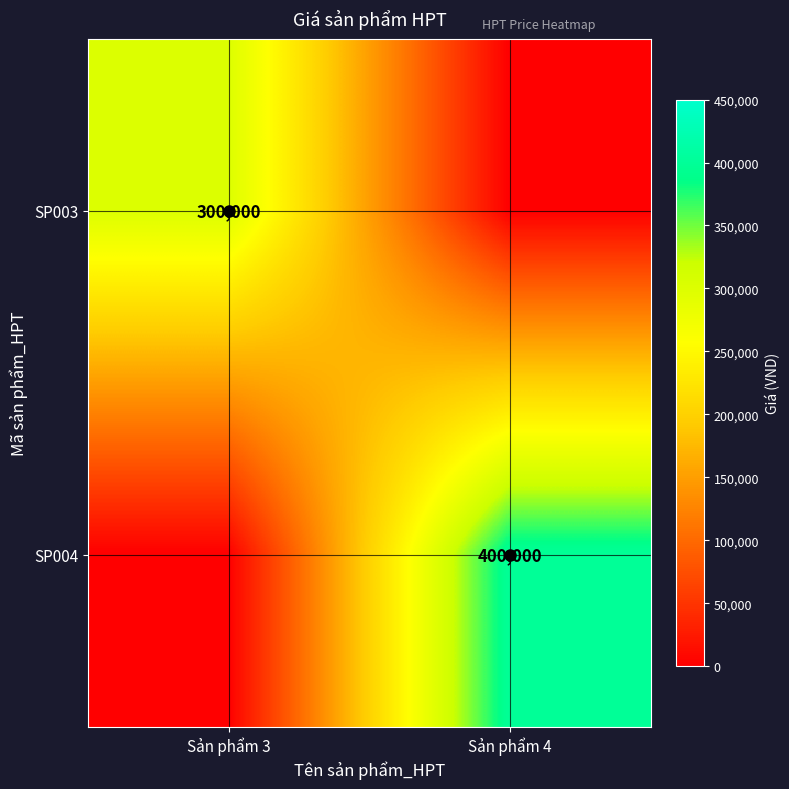

True or false: SP003 has a value of 300000 at Sản phẩm 3.

True